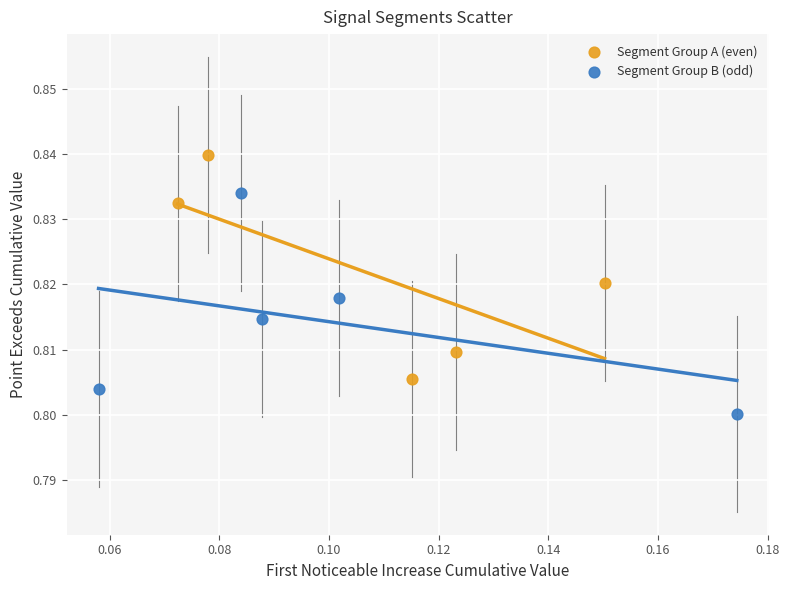

Which series contains the lowest Y value?

Segment Group B (odd)